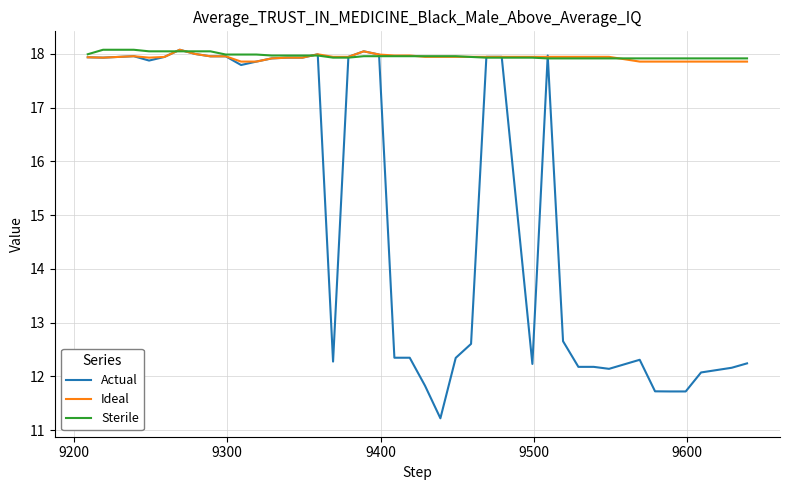

Which series has the widest spread of values?

Actual